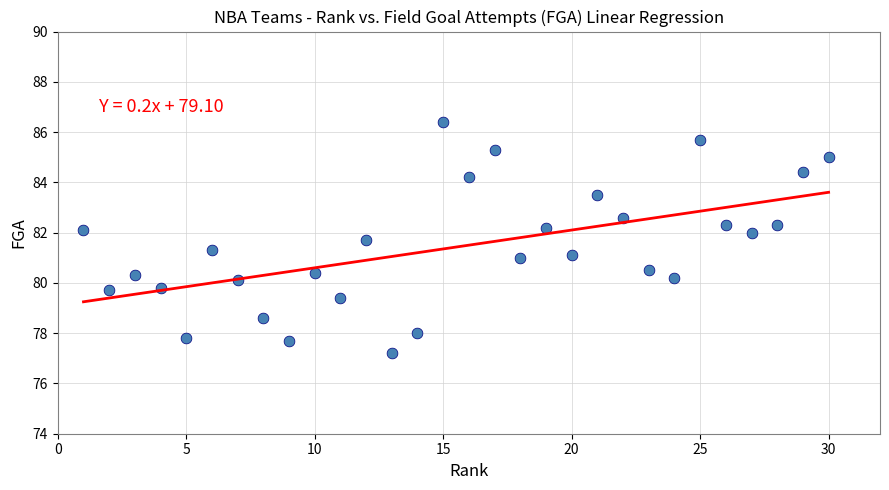

What is the range of X values (max minus min)?

29.0